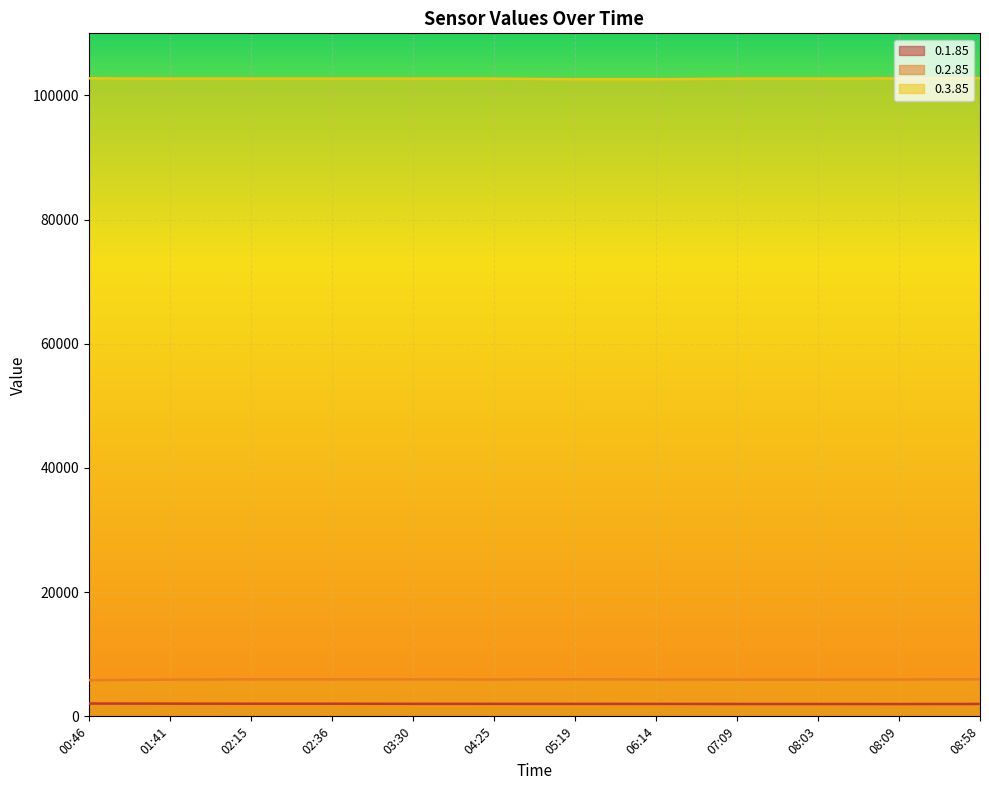

True or false: 0.2.85 and 0.3.85 intersect in this chart.

False